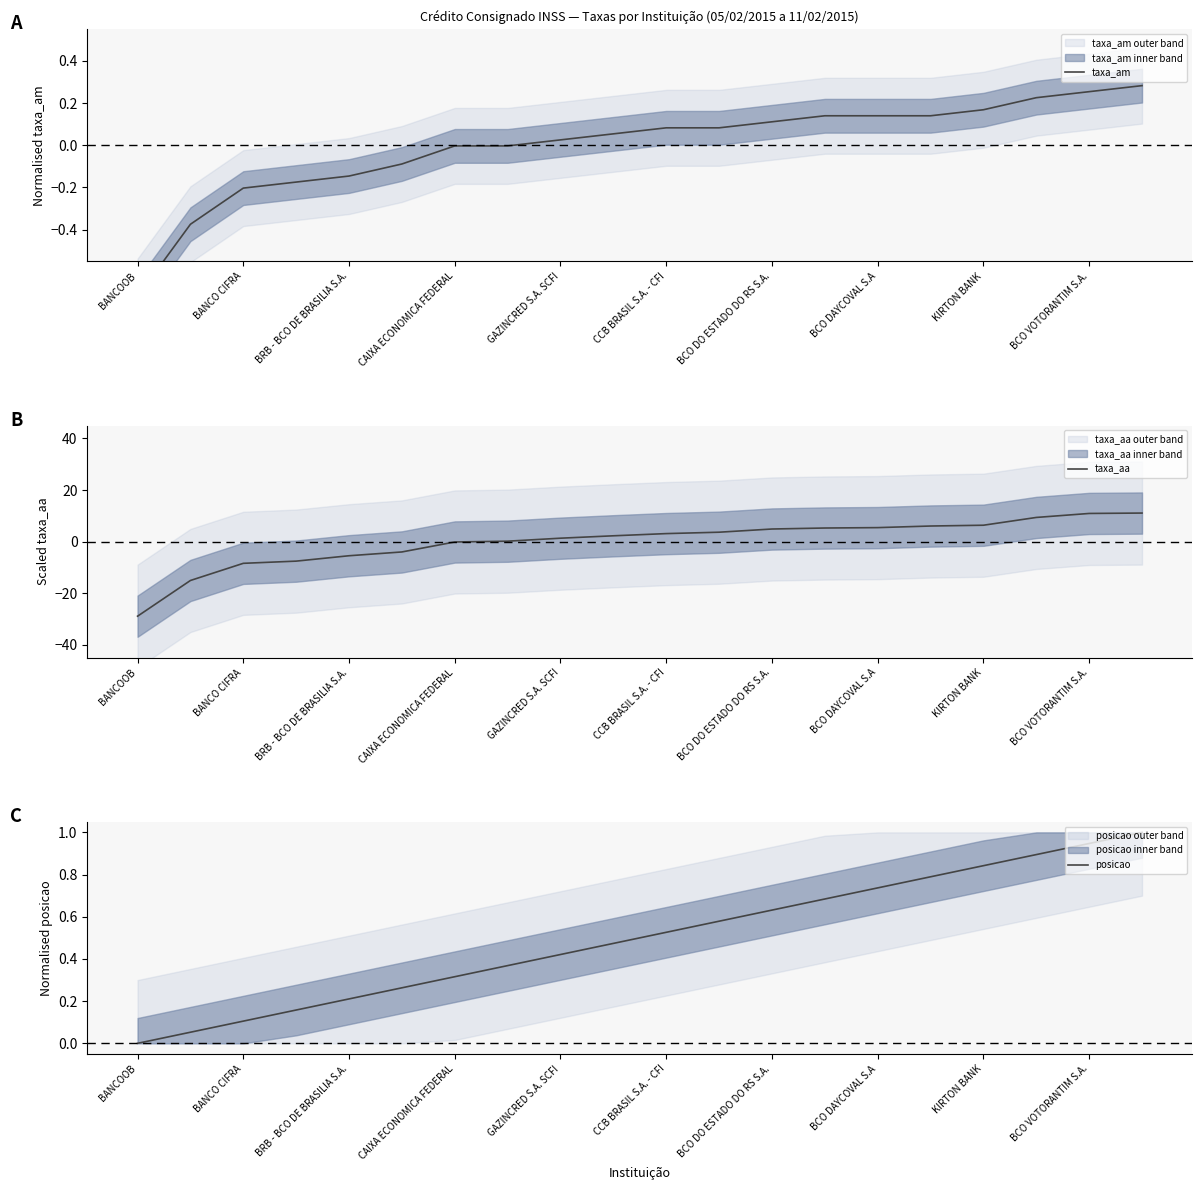

The value of posicao at BCO DAYCOVAL S.A is 0.2. True or false?

False